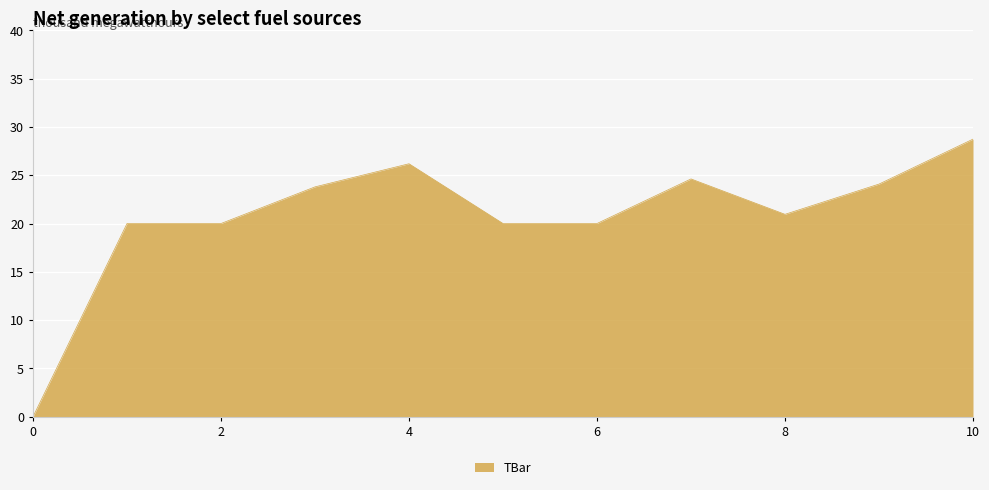

What is the difference between the maximum and minimum values?

28.7